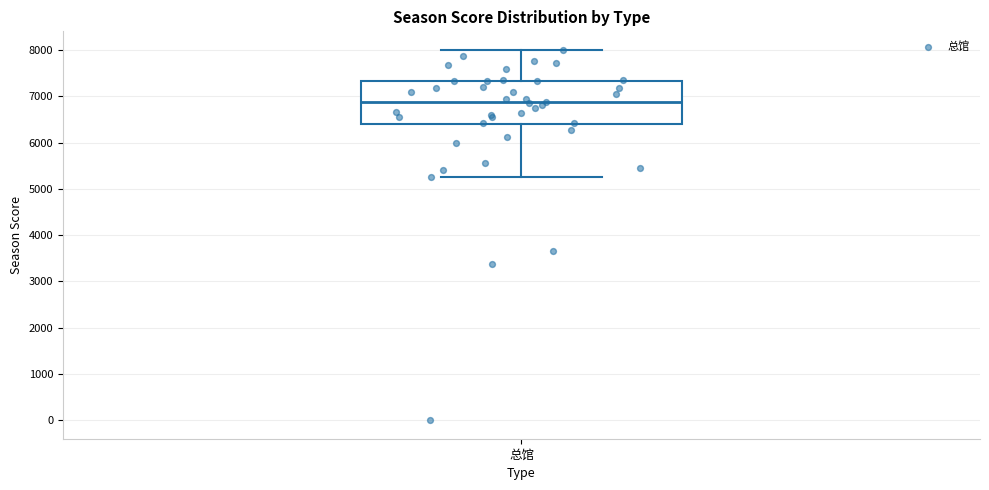

Transcribe this box plot: give where the median line is, the range the box spans, and where the two whiskers end, as read against the y-axis. The values are not printed on the chart, so give them approximately, as read against the axis.

median 6900, box 6400 to 7300, whiskers 5300 to 8000